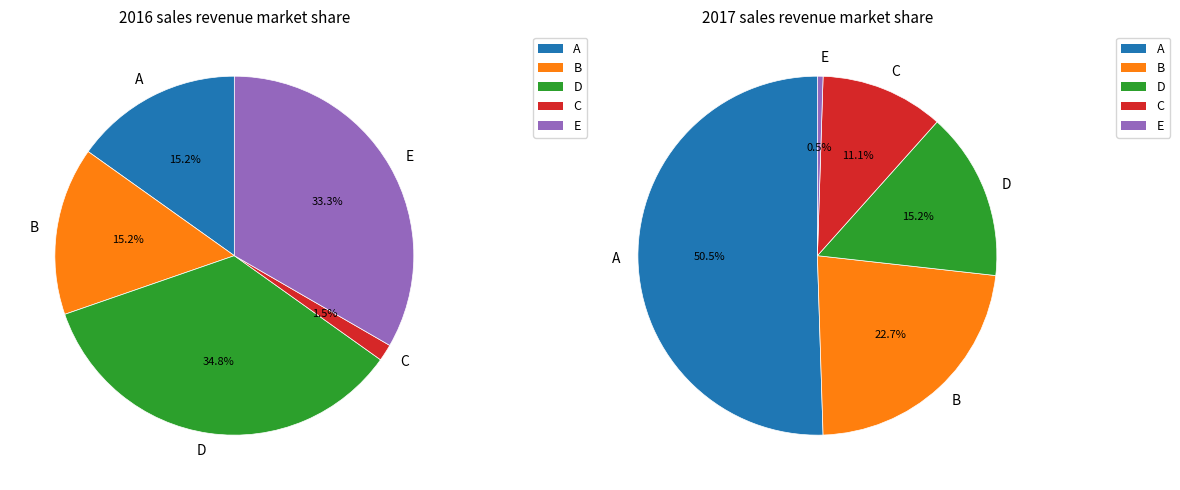

Does 10 represent more than half of the total?

No